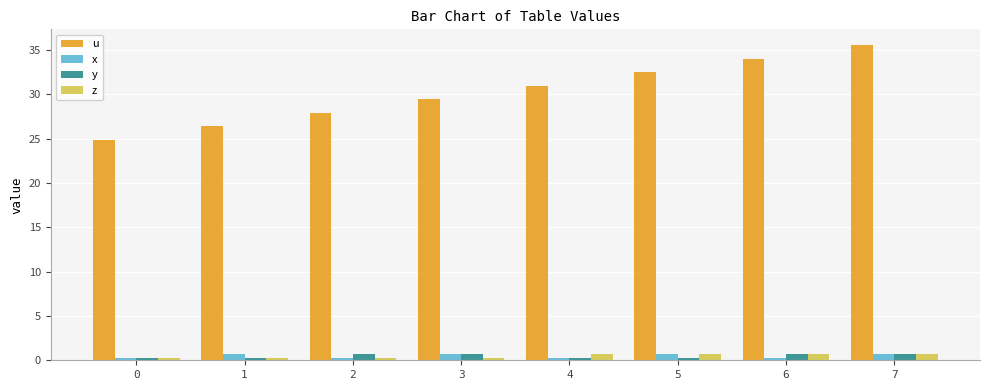

Which series changed the most between 0 and 6?

u